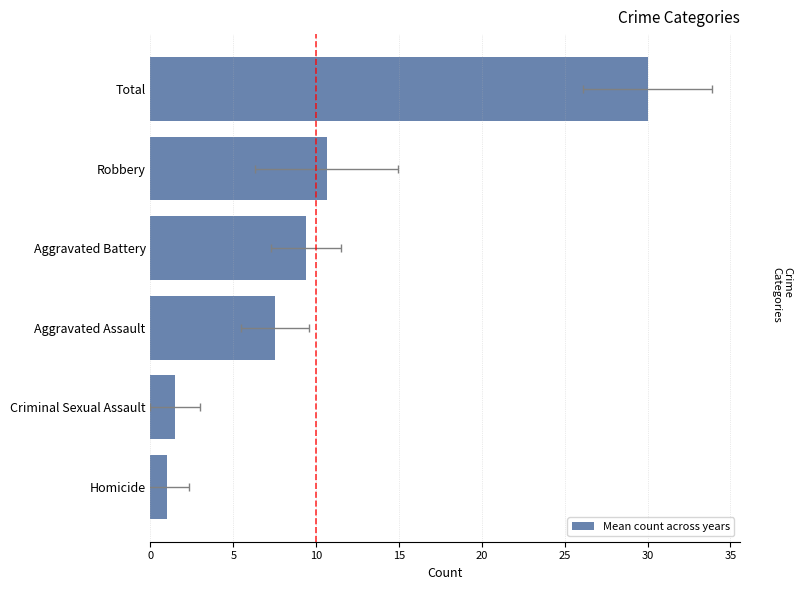

Is it true that the value at Homicide is 1.0?

True